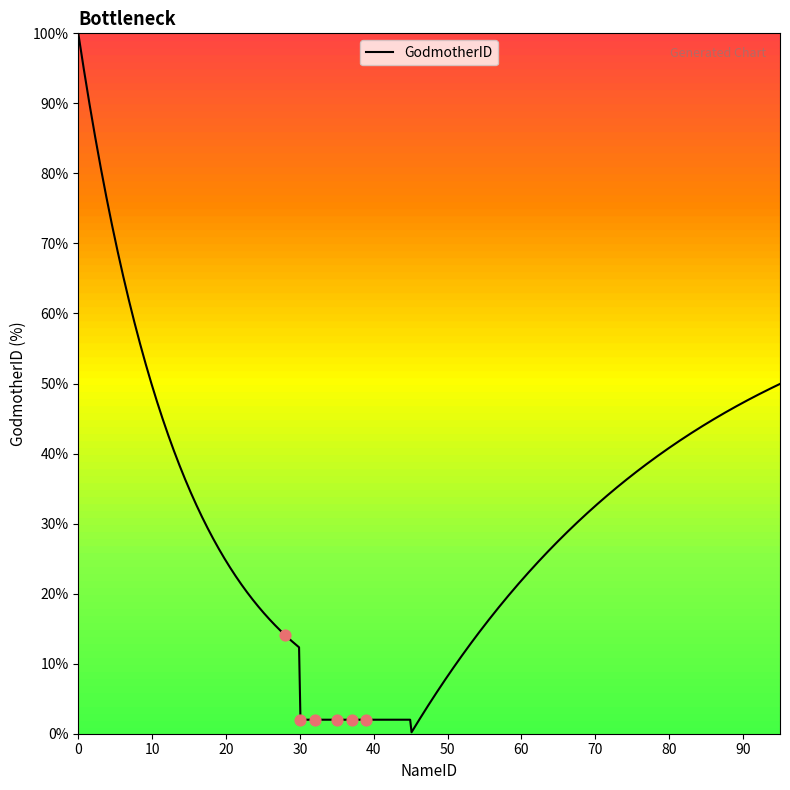

What is the maximum value for GodmotherID?

100.0